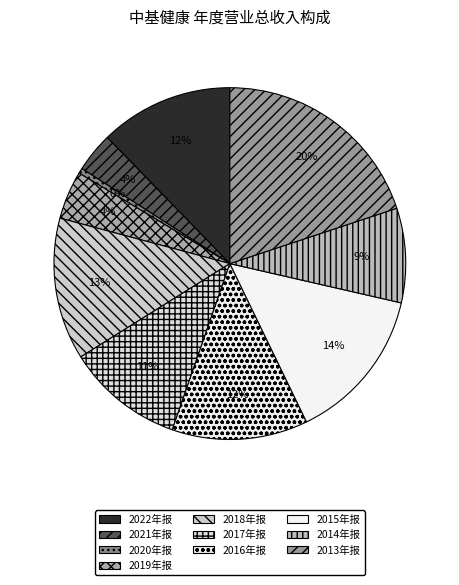

Which slice is the largest?

2013年报